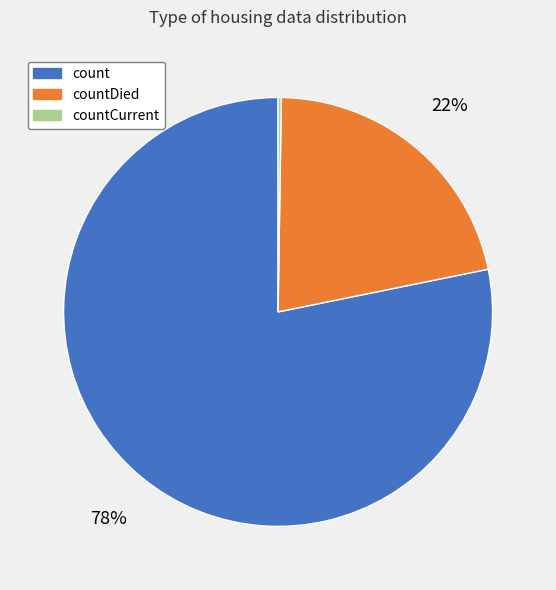

To the nearest percent, what is the average slice percentage?

33%